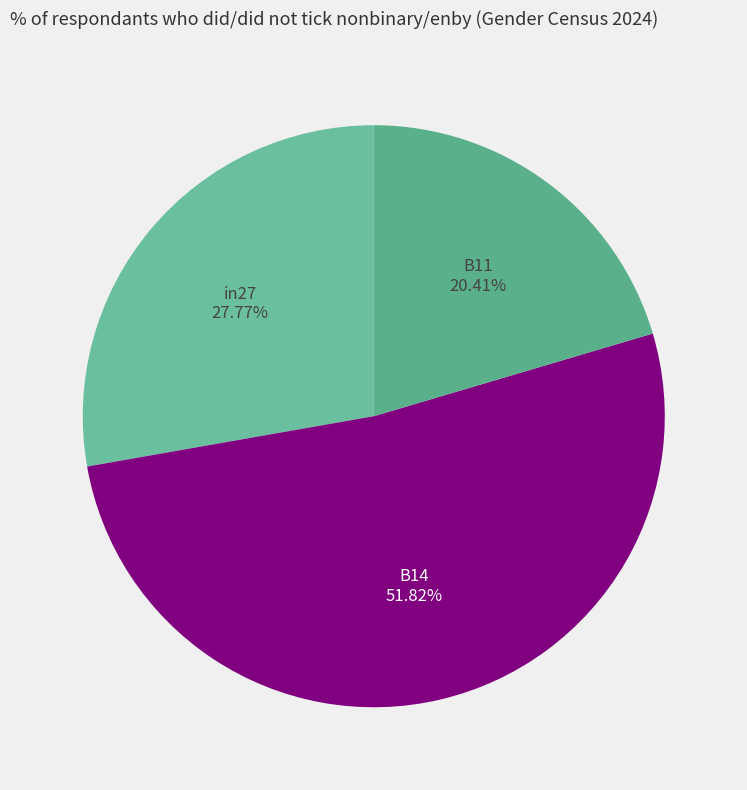

Which slice is the smallest?

B11